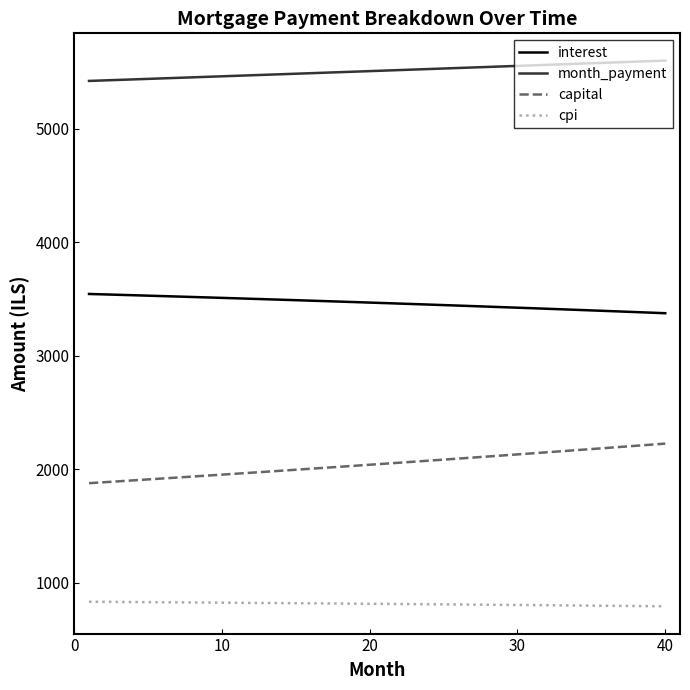

What is the maximum value for interest?

3544.6